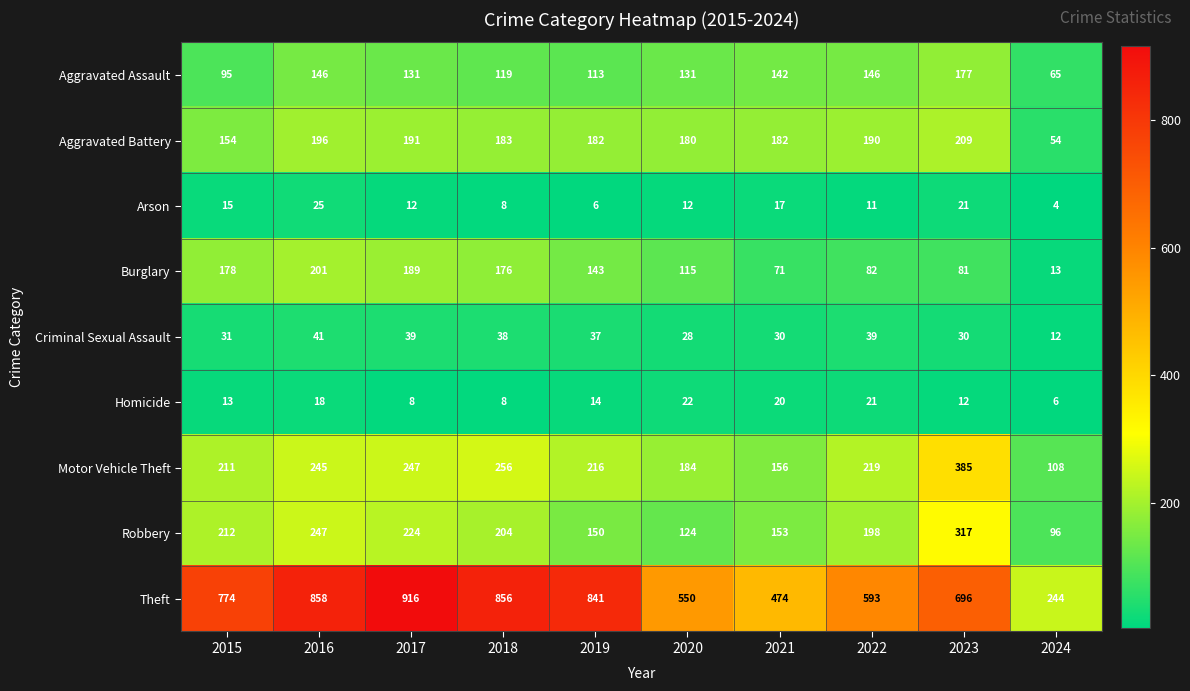

At how many categories does at least one series exceed 808?

4